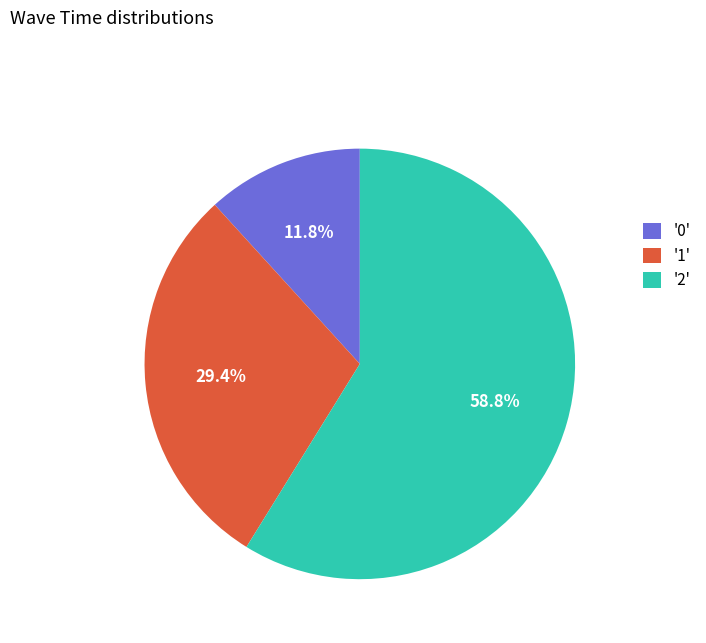

Which category has the biggest portion of the pie?

'2'